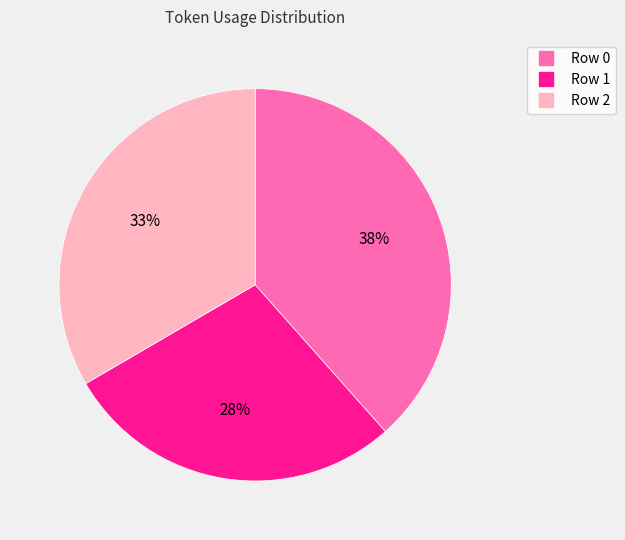

True or false: Row 0 accounts for 51% of the total.

False